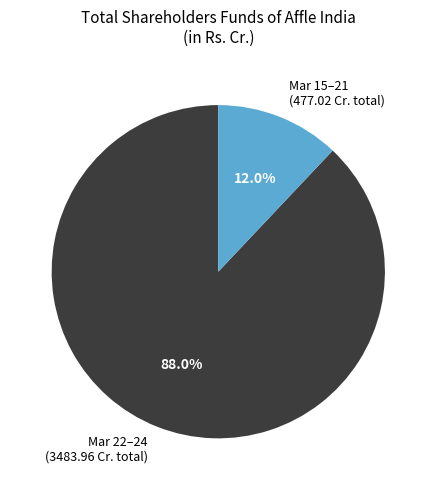

Which category has the biggest portion of the pie?

Mar 22–24 (3483.96 Cr. total)